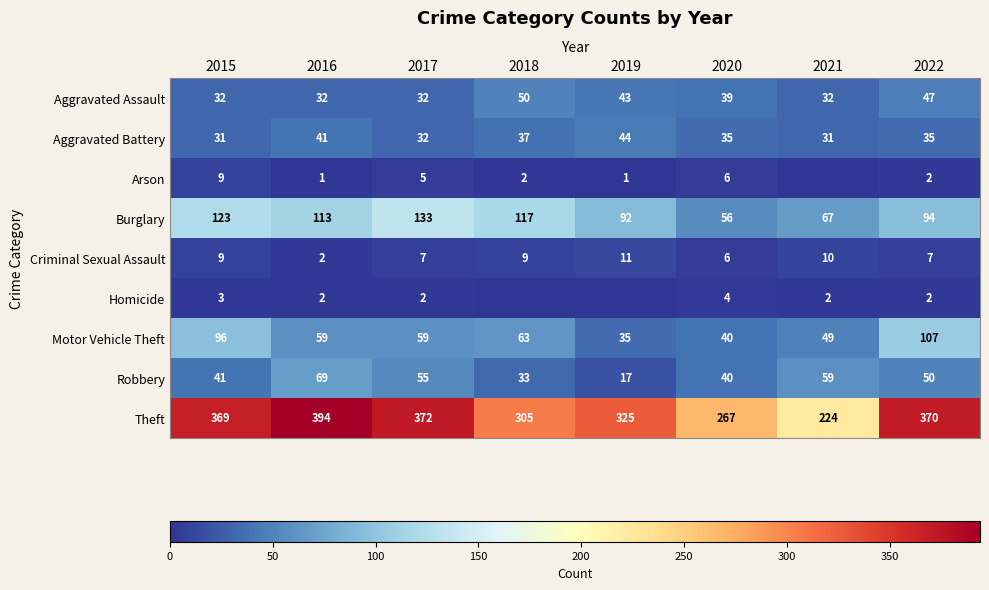

Is the value of Motor Vehicle Theft at 2015 greater than the value of Arson at 2016?

Yes